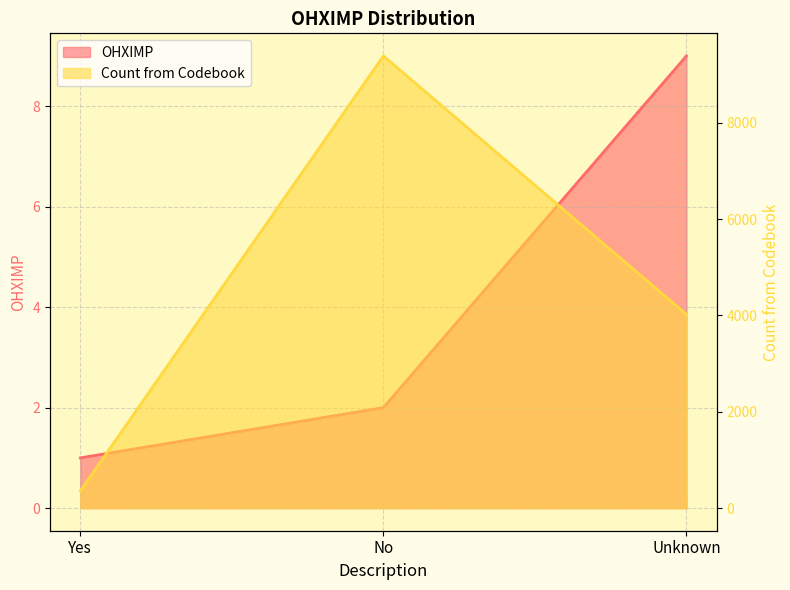

True or false: Count from Codebook has a value of 5642 at Unknown.

False